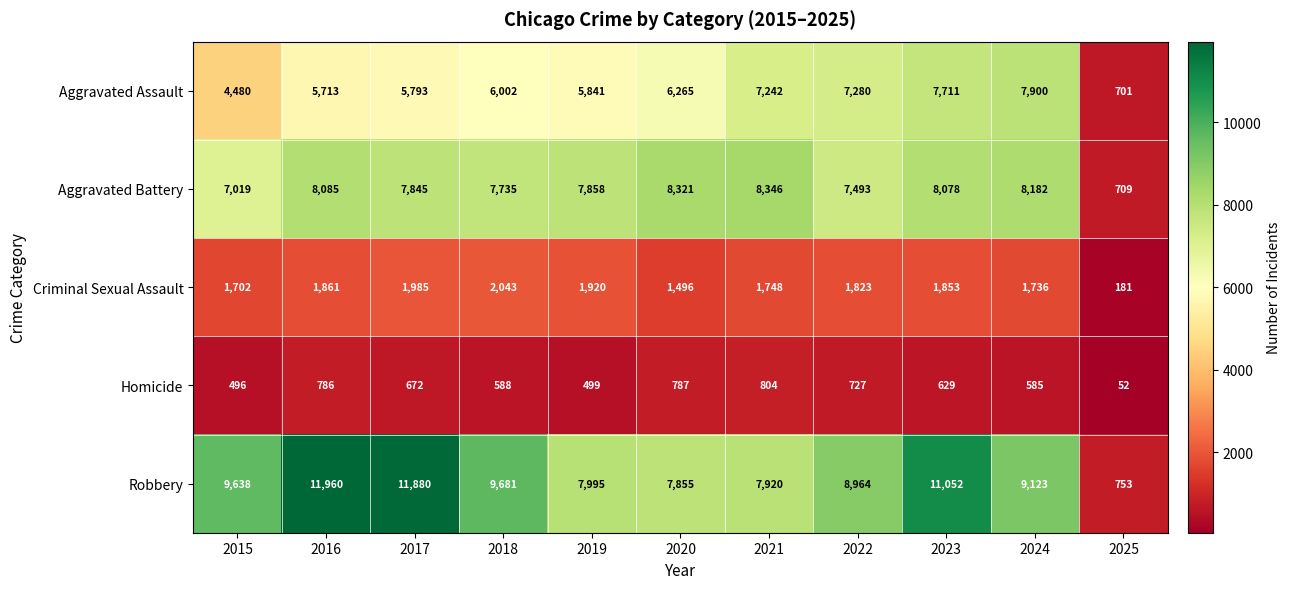

Is the value of Criminal Sexual Assault at 2022 greater than the value of Aggravated Battery at 2016?

No